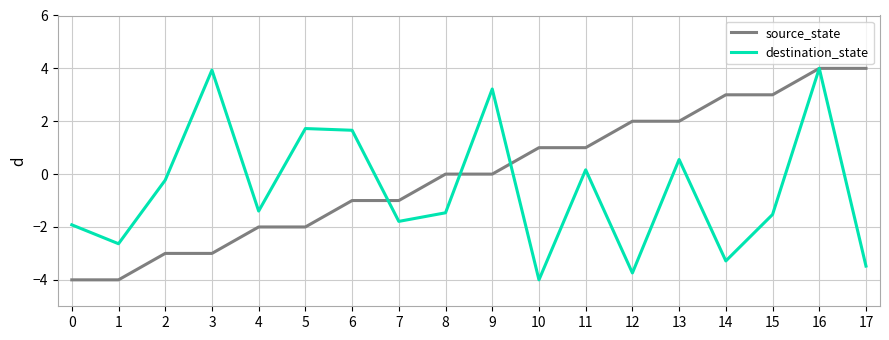

The source_state series shows -3.0 at 2. True or false?

True